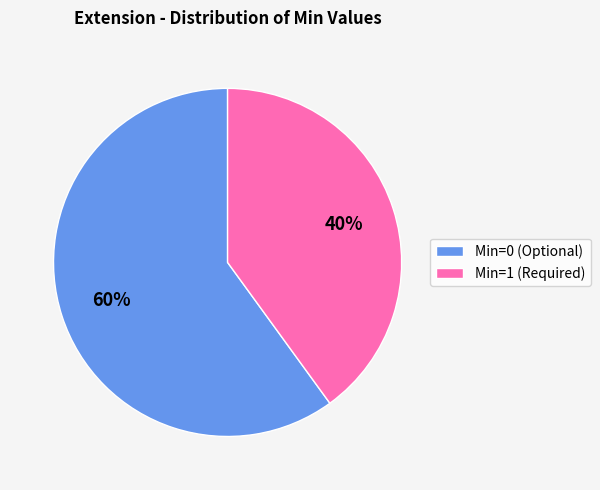

What is the smallest slice in the pie chart?

Min=1 (Required)